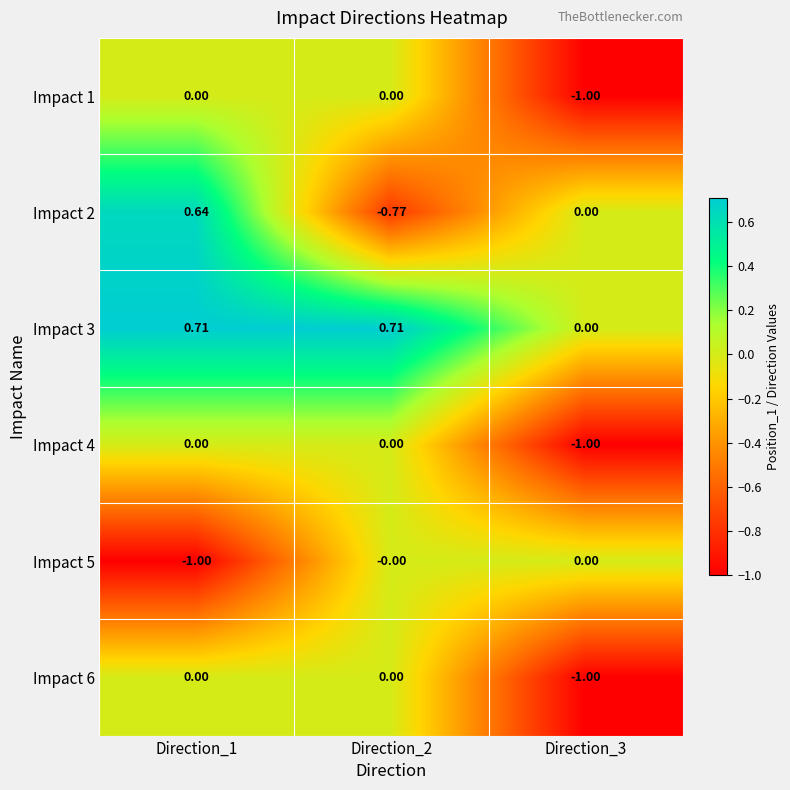

Reading right to left, what are all the values shown in this chart?

Impact 1: Direction_3=-1.0	Direction_2=0.0	Direction_1=0.0
Impact 2: Direction_3=0.0	Direction_2=-0.8	Direction_1=0.6
Impact 3: Direction_3=0.0	Direction_2=0.7	Direction_1=0.7
Impact 4: Direction_3=-1.0	Direction_2=0.0	Direction_1=0.0
Impact 5: Direction_3=0.0	Direction_2=-0.0	Direction_1=-1.0
Impact 6: Direction_3=-1.0	Direction_2=0.0	Direction_1=0.0